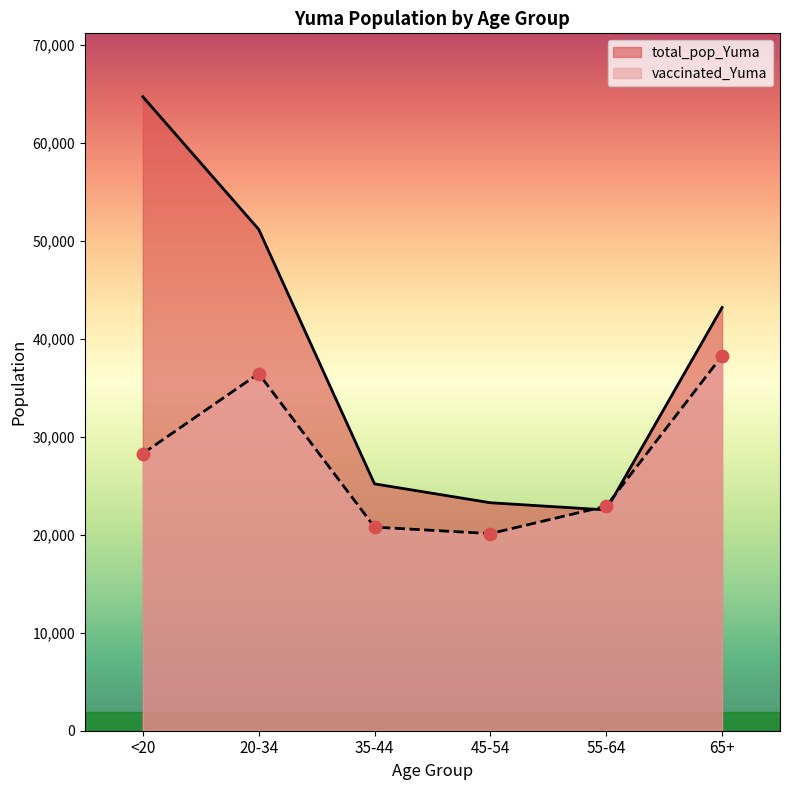

Which series contains the highest Y value?

total_pop_Yuma